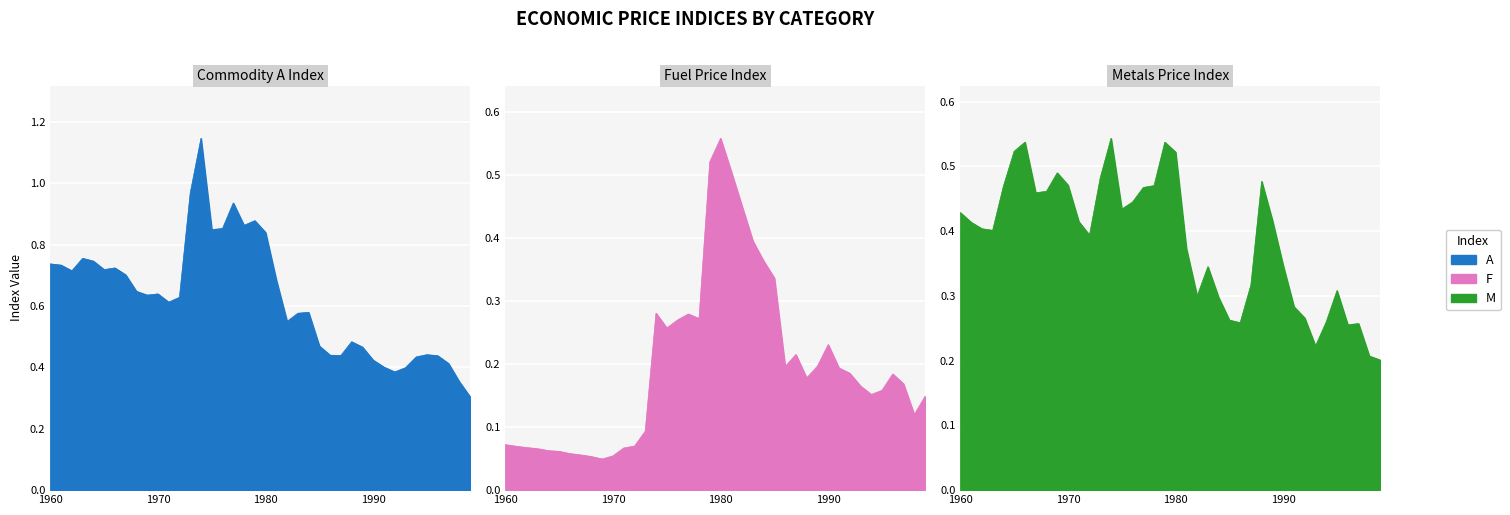

In A, how many points are higher than both neighbors (excluding endpoints)?

9